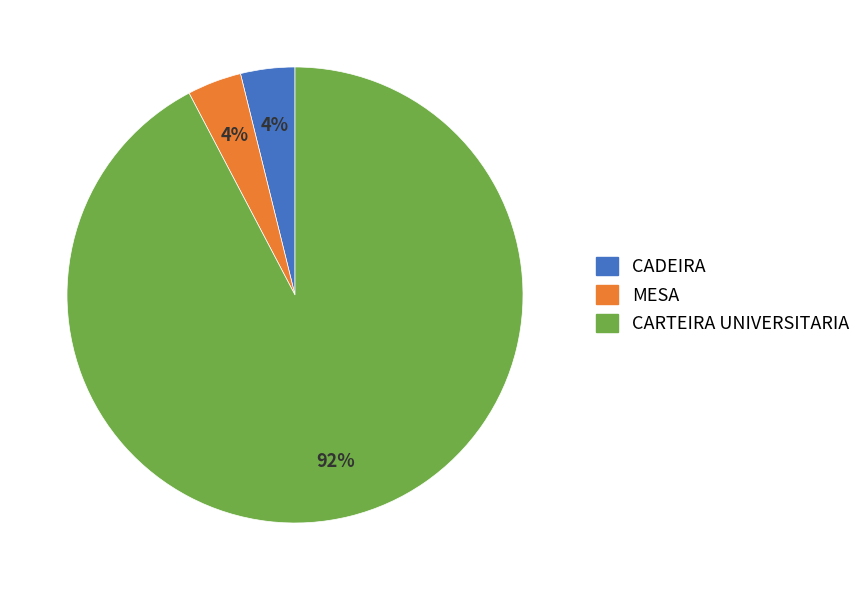

To the nearest percent, what is the combined percentage of CARTEIRA UNIVERSITARIA and MESA?

96%